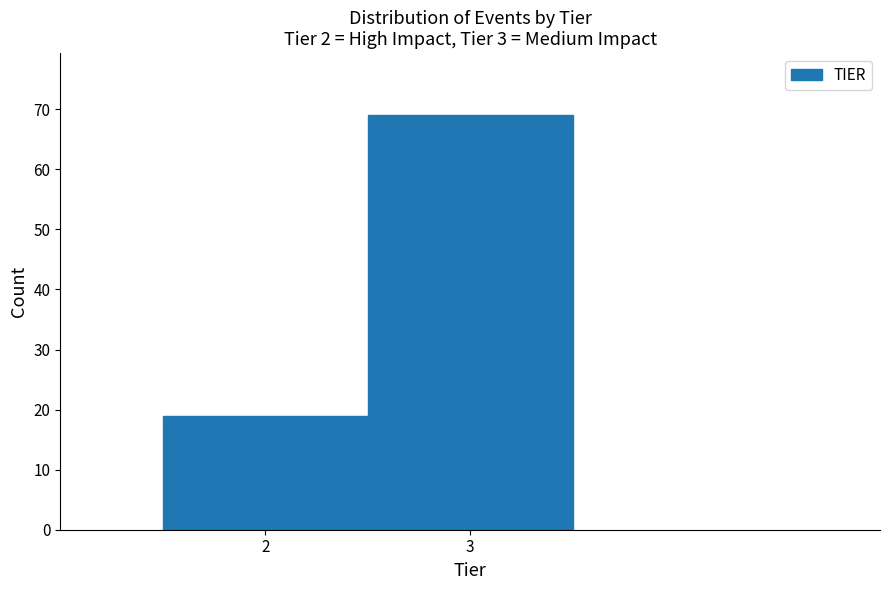

Reading left to right, what are all the values shown in this chart?

2=19	3=69